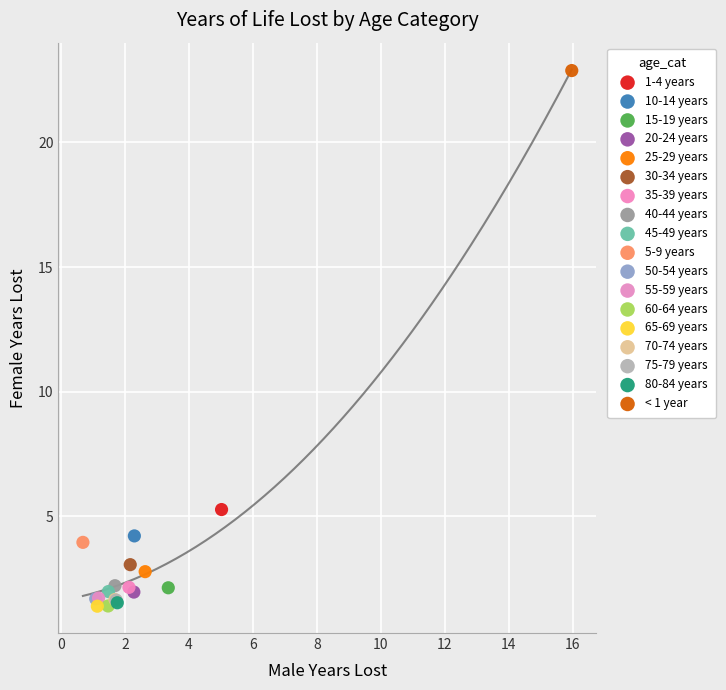

What are all the series names shown in the legend?

1-4 years, 10-14 years, 15-19 years, 20-24 years, 25-29 years, 30-34 years, 35-39 years, 40-44 years, 45-49 years, 5-9 years, 50-54 years, 55-59 years, 60-64 years, 65-69 years, 70-74 years, 75-79 years, 80-84 years, < 1 year